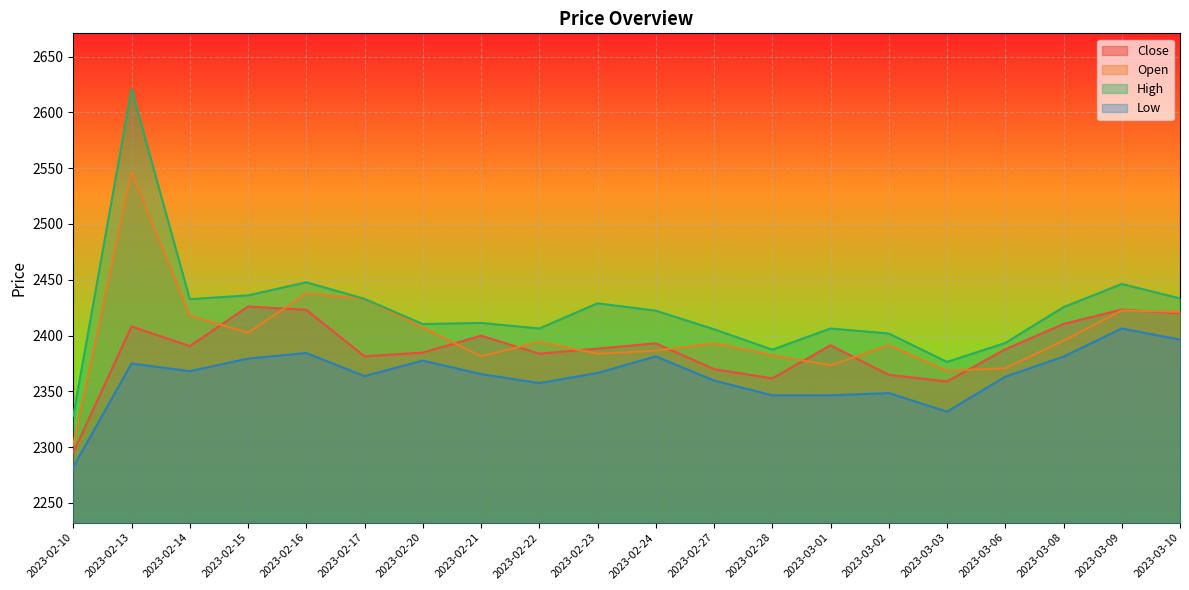

What is the greatest value displayed?

2620.9